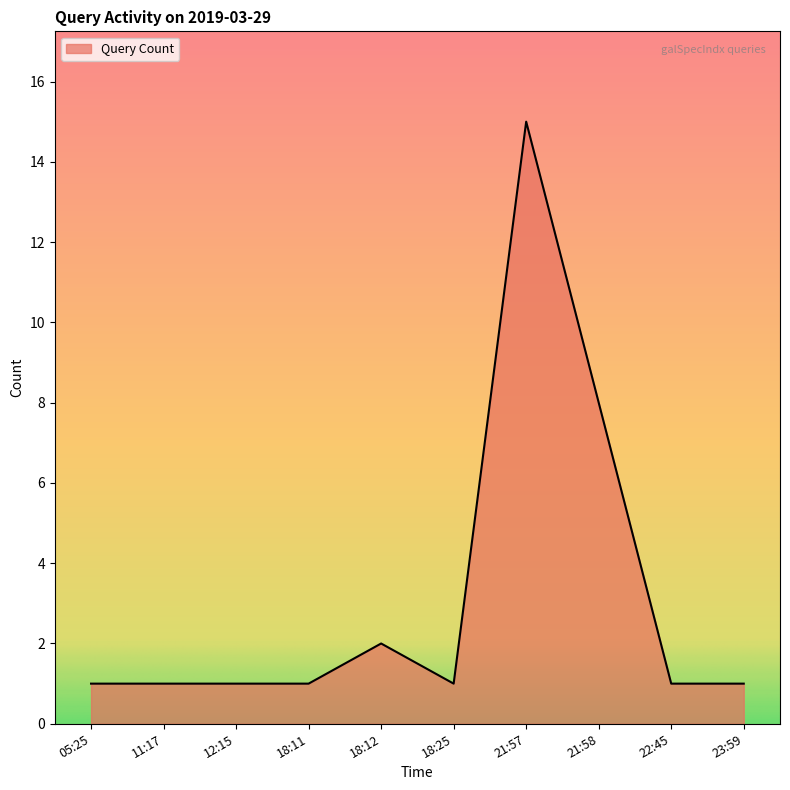

Which has a higher value, 21:57 or 18:11?

21:57